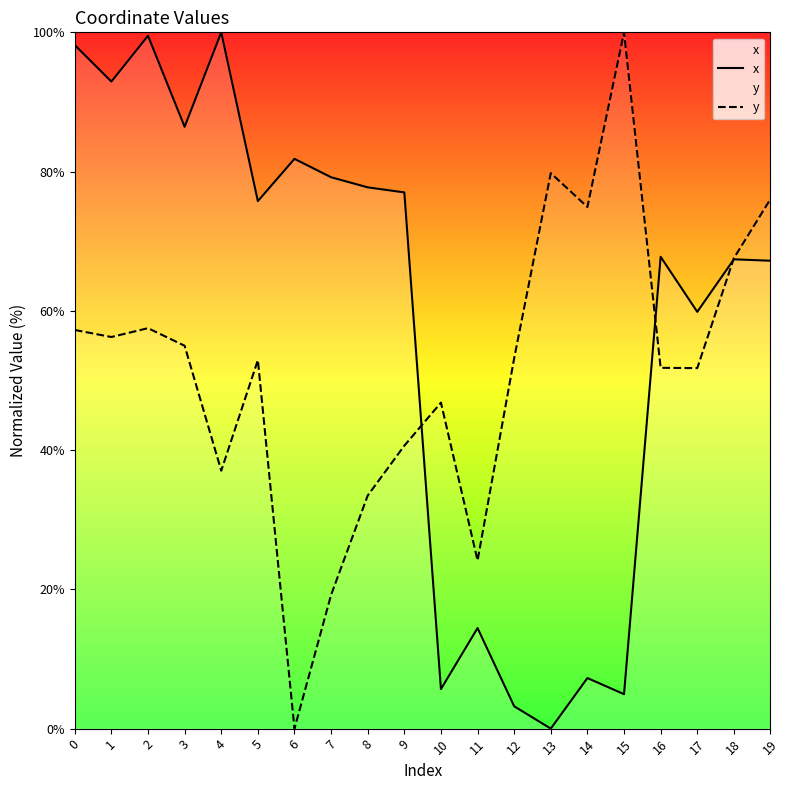

At which category is the sum across all series the highest?

2